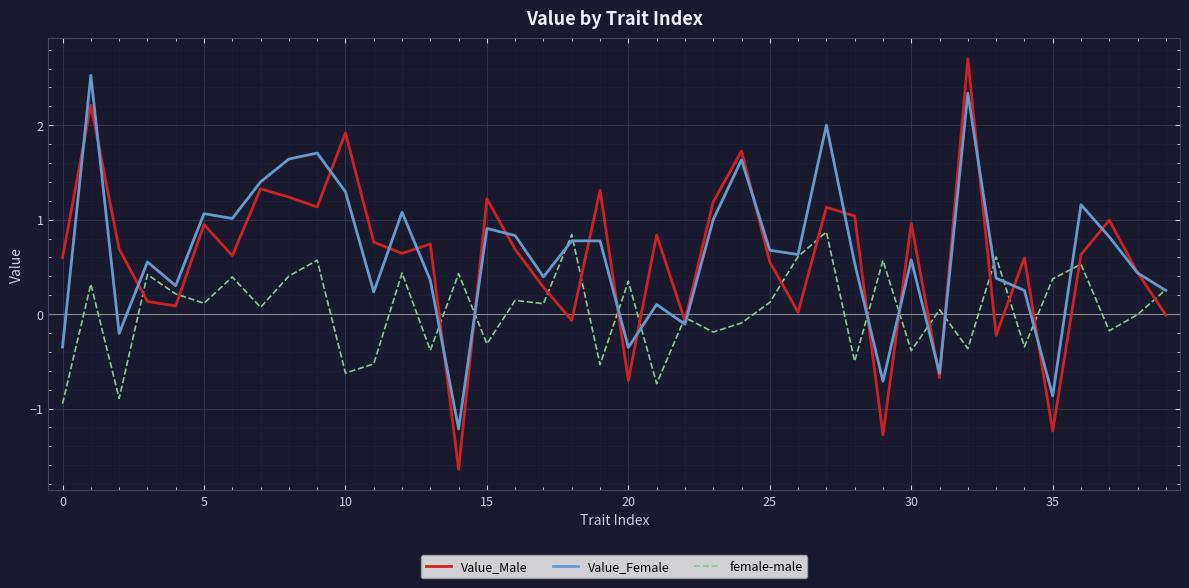

Which series has the widest spread of values?

Value_Male